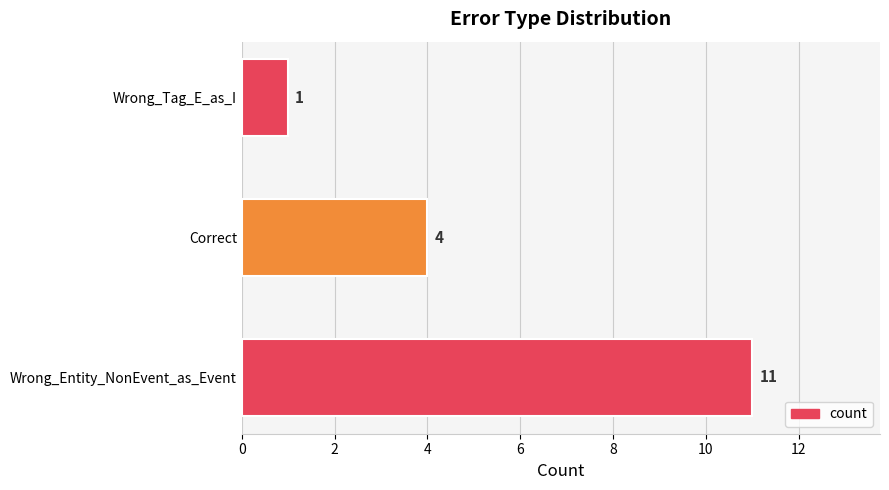

List the labels in order of value, largest first.

Wrong_Entity_NonEvent_as_Event, Correct, Wrong_Tag_E_as_I